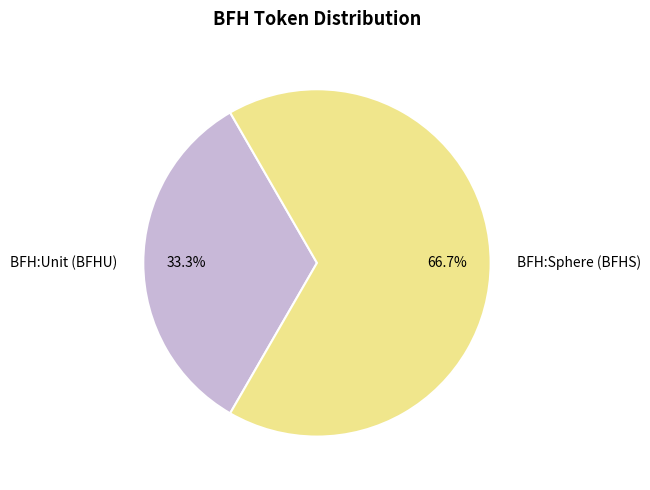

To the nearest percent, what is the difference between the BFH:Unit (BFHU) and BFH:Sphere (BFHS) slice percentages?

33%